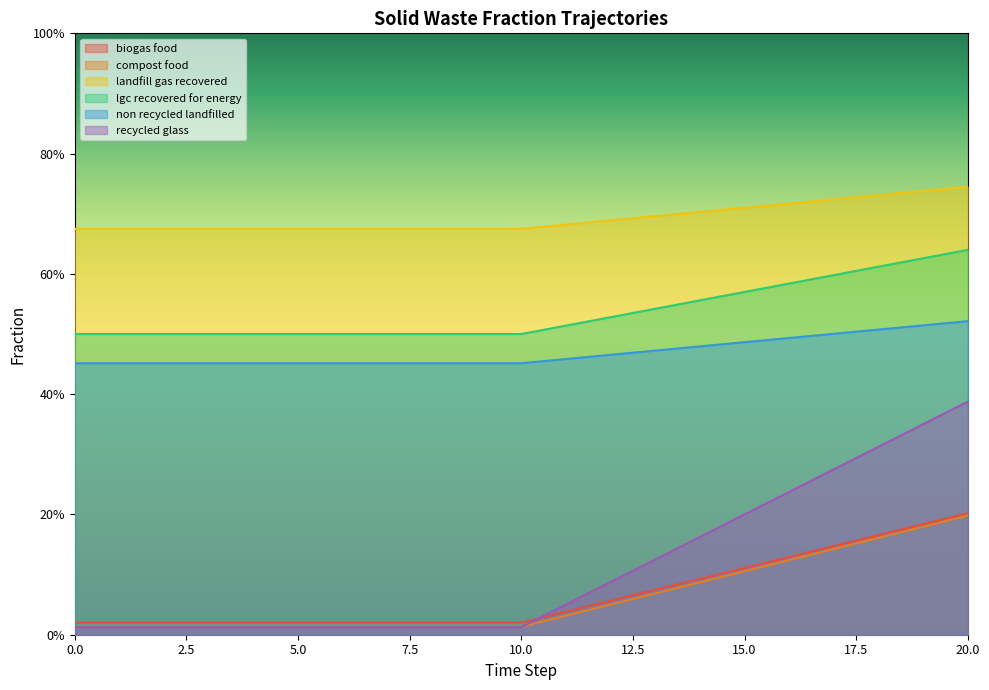

How many frac_waso_non_recycled_landfilled values are between 0 and 1?

21